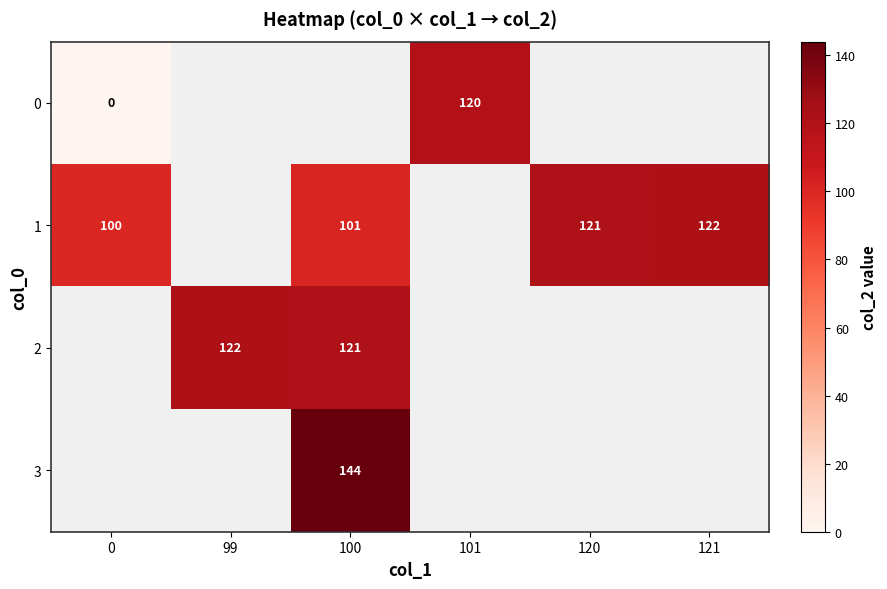

Is it true that 2 equals 175.4 at 100?

False